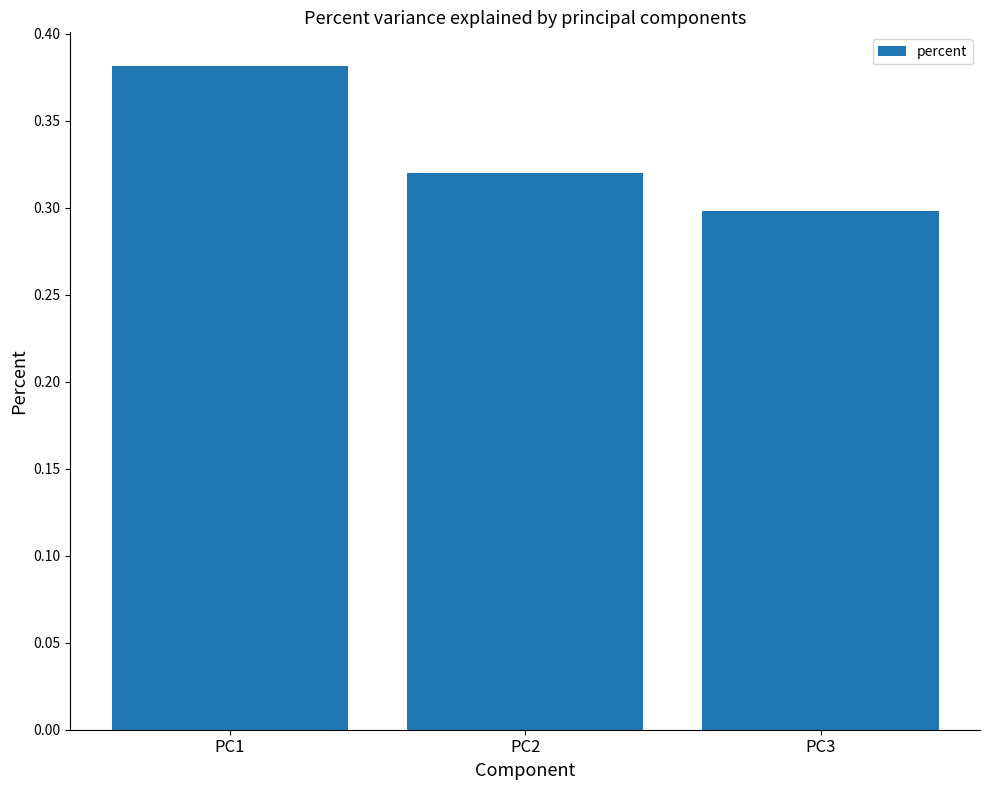

How many bars are there in total?

3